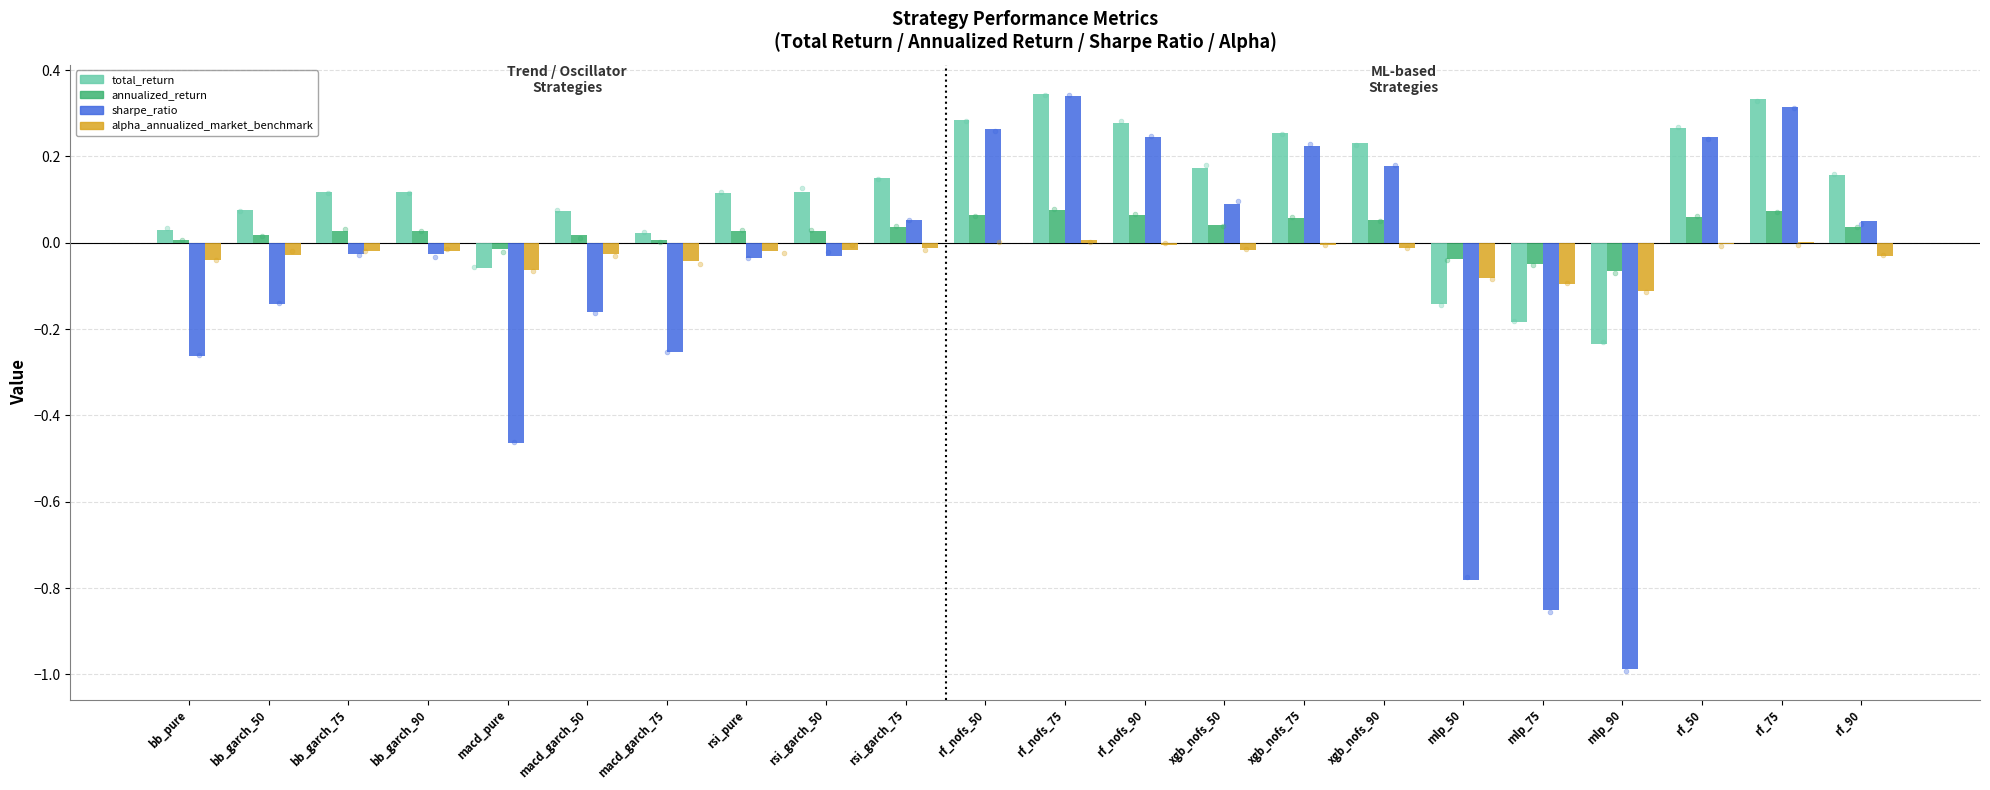

Which series has the largest Y range (max minus min)?

sharpe_ratio